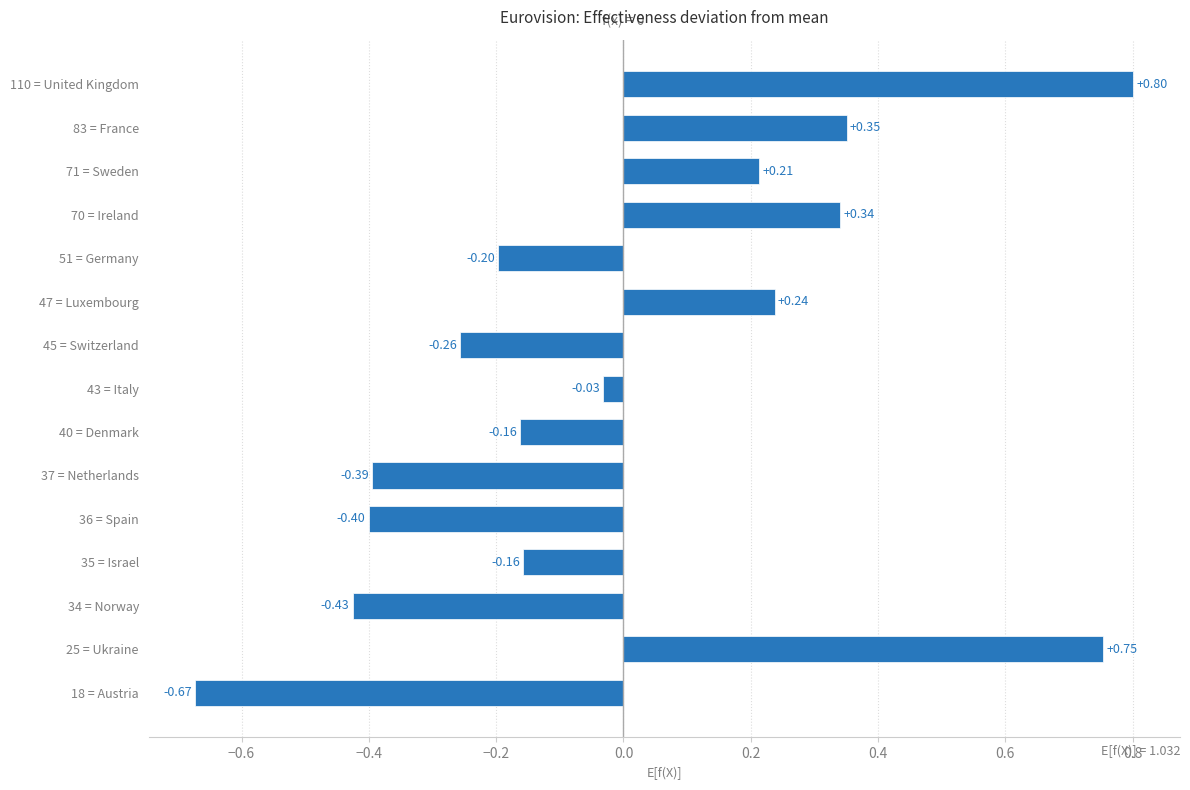

What is the difference between the values at 37 = Netherlands and 25 = Ukraine?

1.1